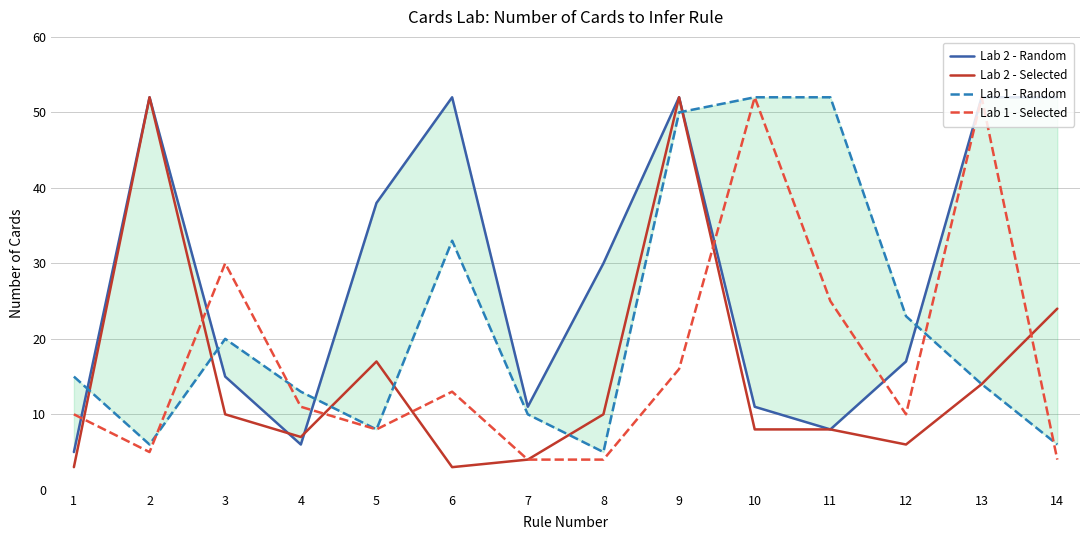

What is the average value of the Lab 2 - Random series?

29